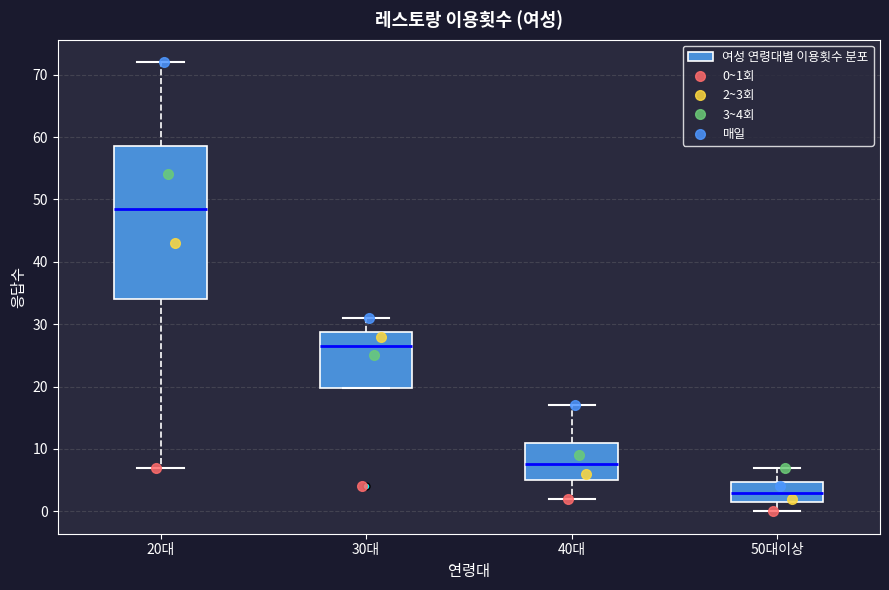

Which box's median line is the highest?

20대